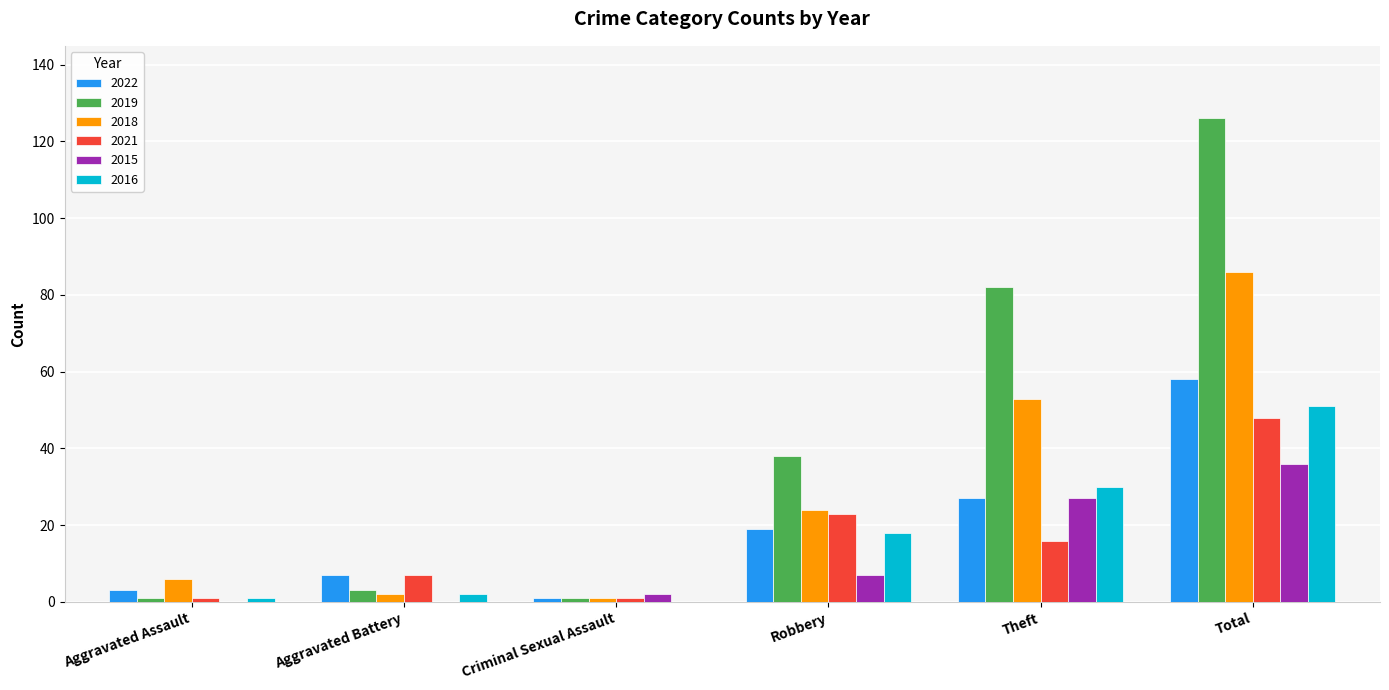

What is the average value of the 2021 series?

16